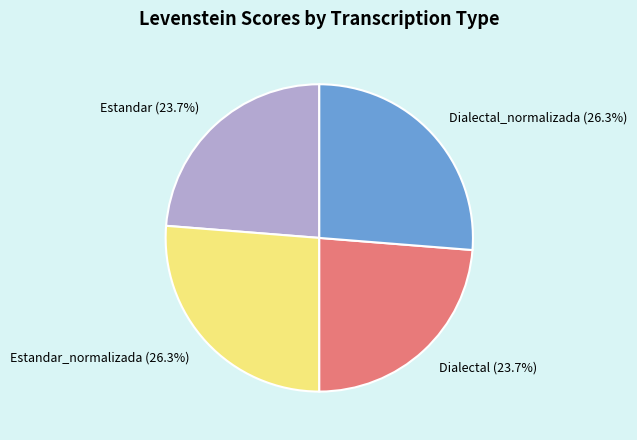

What percentage is NOT represented by Estandar?

76.3%